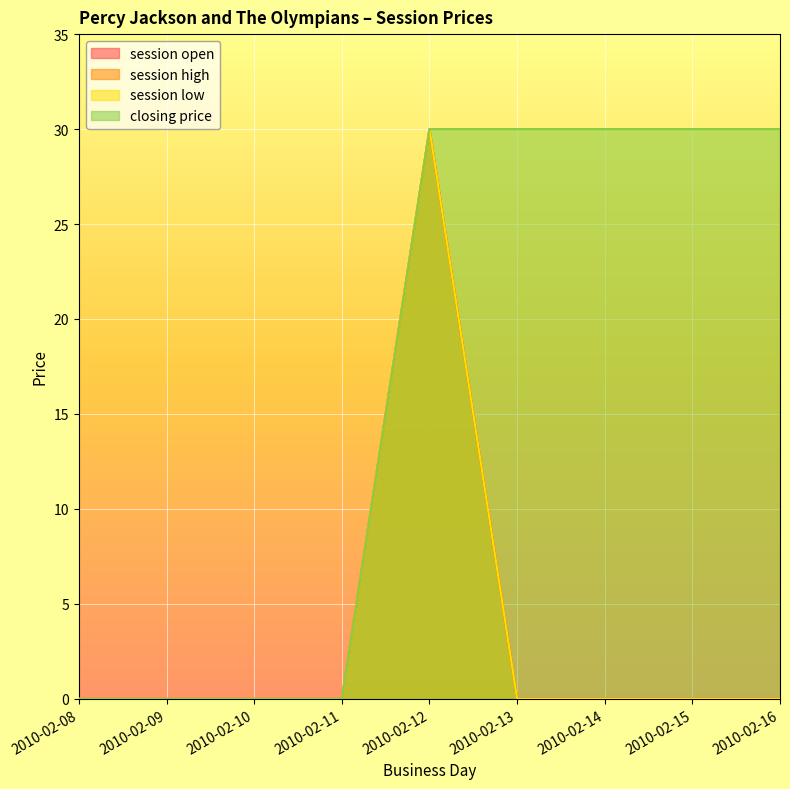

What is the sum of all session open values?

30